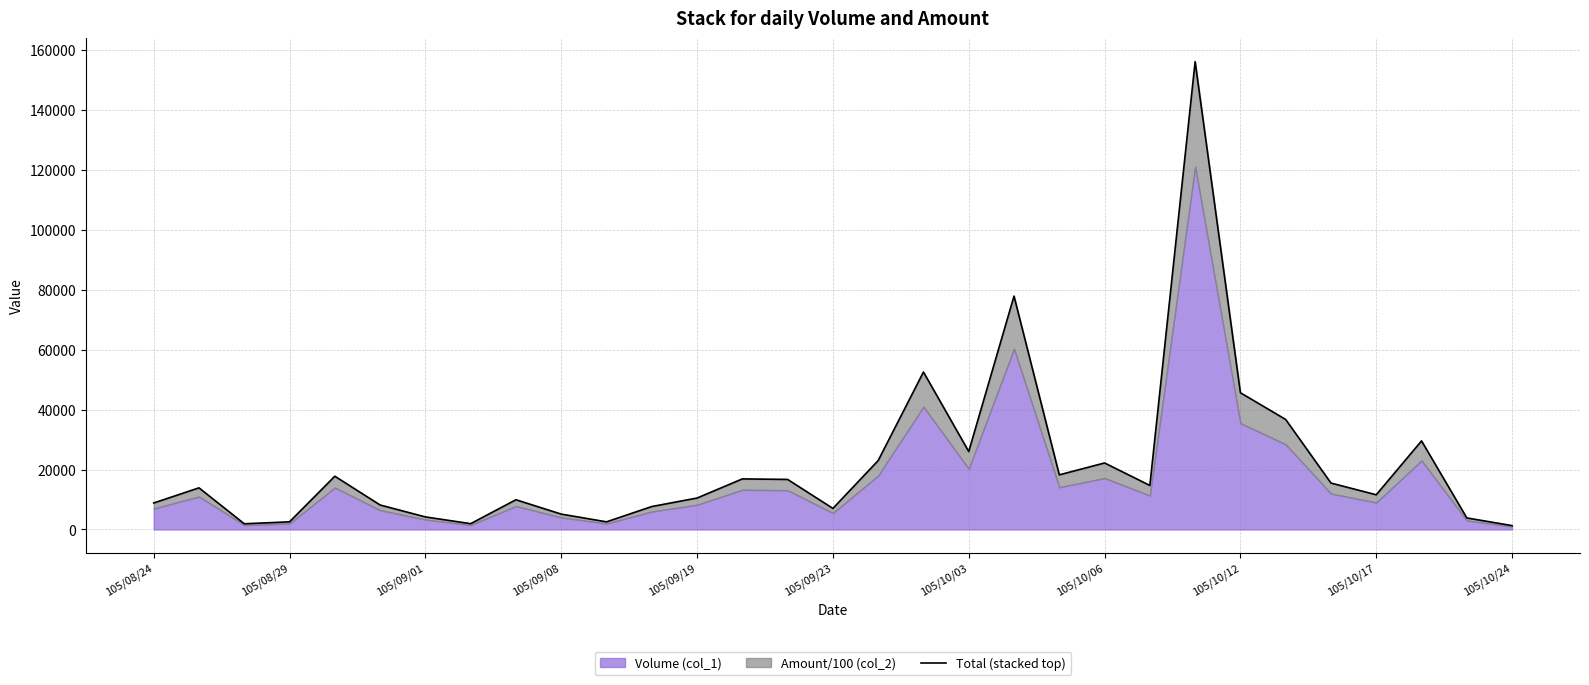

What is the change in value from 105/10/03 to 26?

+11307.3